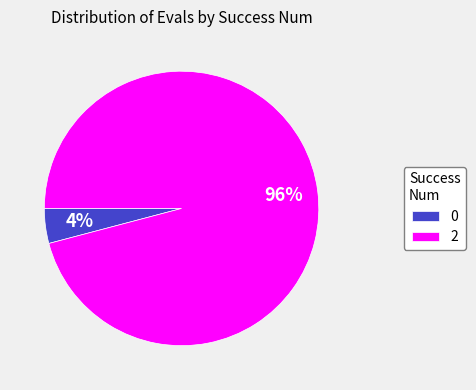

How many slices are in this pie chart?

2